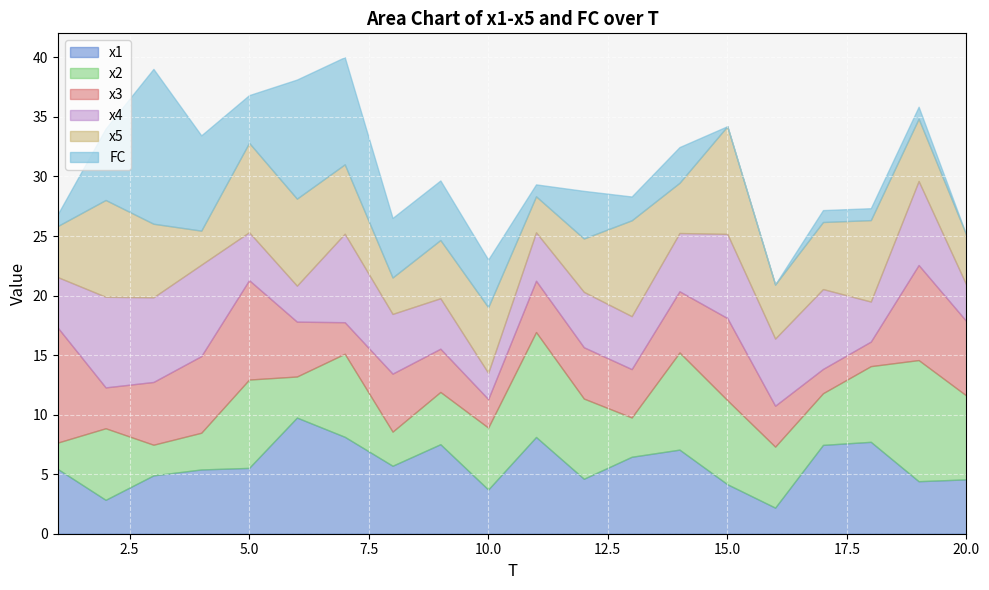

Which series has the widest spread of values?

FC